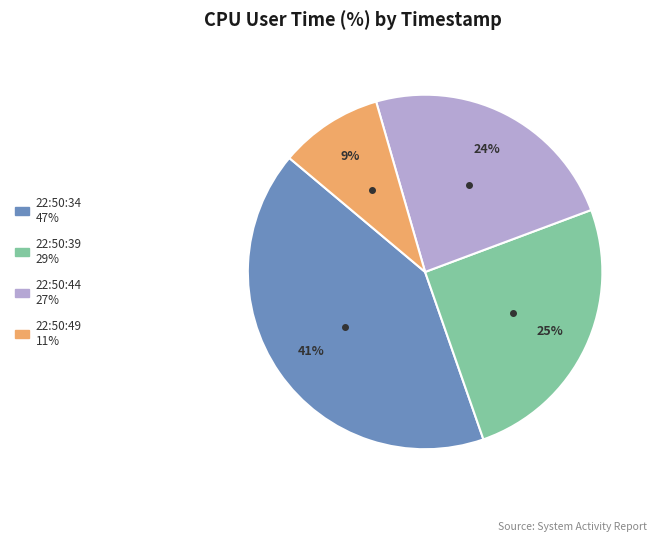

How many slices are in this pie chart?

4